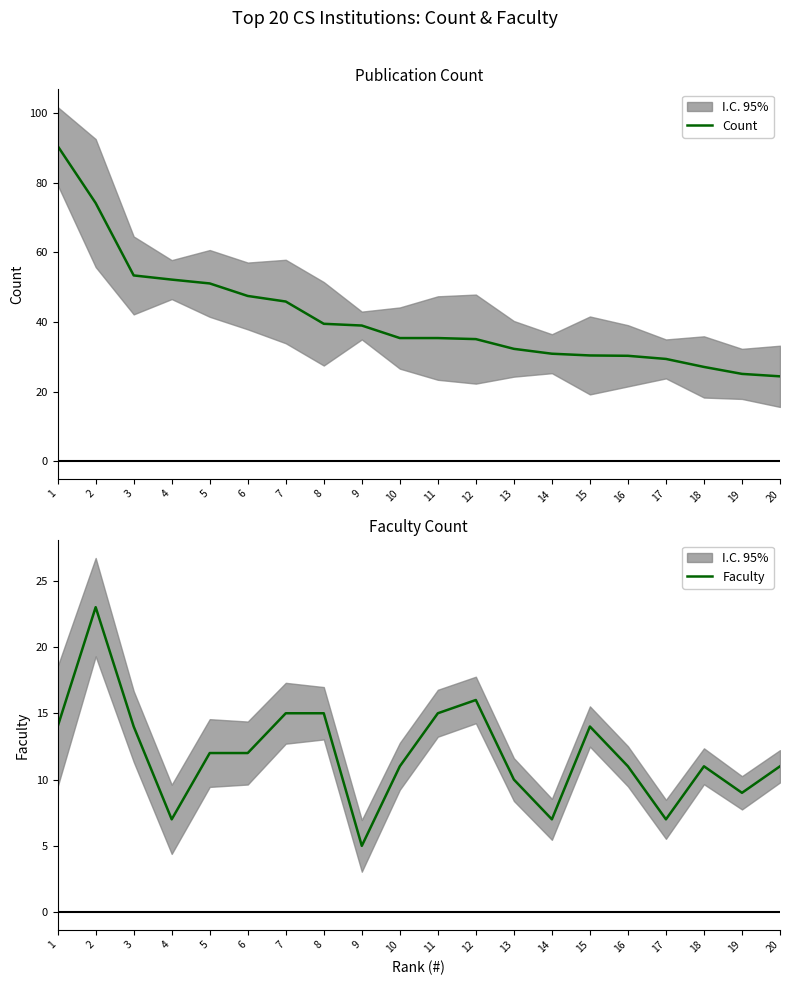

Reading left to right, list all the values displayed in this chart.

Count: 90.6	74.2	53.4	52.2	51.1	47.5	45.9	39.5	39.0	35.4	35.4	35.1	32.3	30.9	30.4	30.3	29.4	27.1	25.1	24.4
Faculty: 14.0	23.0	14.0	7.0	12.0	12.0	15.0	15.0	5.0	11.0	15.0	16.0	10.0	7.0	14.0	11.0	7.0	11.0	9.0	11.0